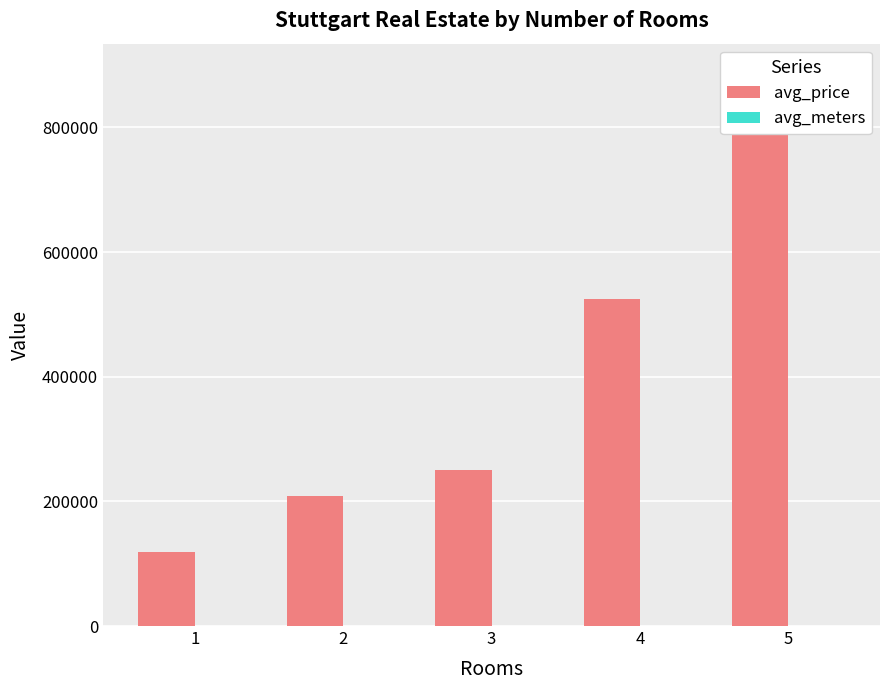

At 4, list the series in order from smallest to largest.

avg_meters, avg_price